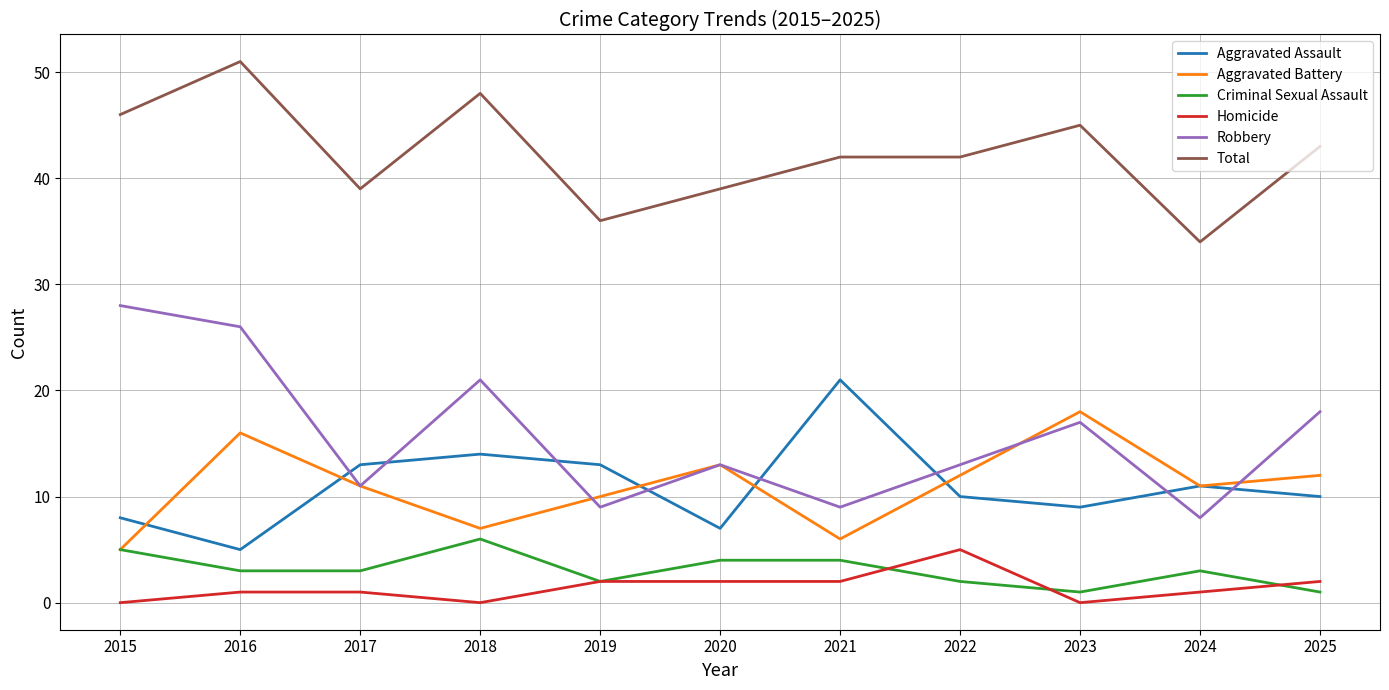

True or false: Total and Aggravated Battery intersect in this chart.

False